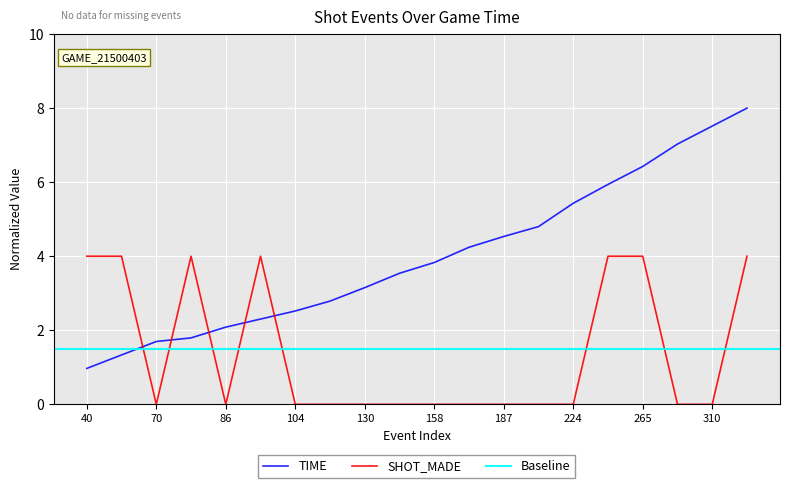

What is the sum of all TIME_norm values?

79.9